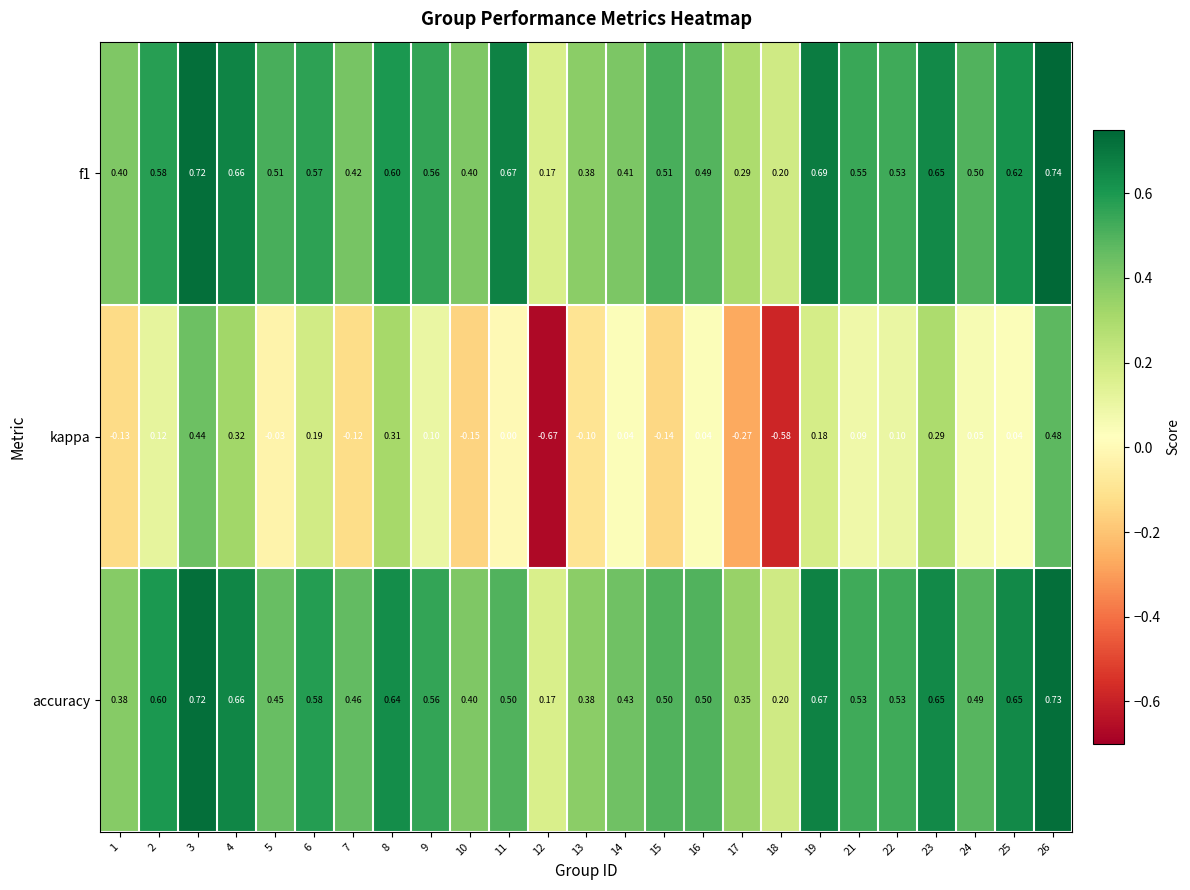

At which category is the sum across all series the highest?

26